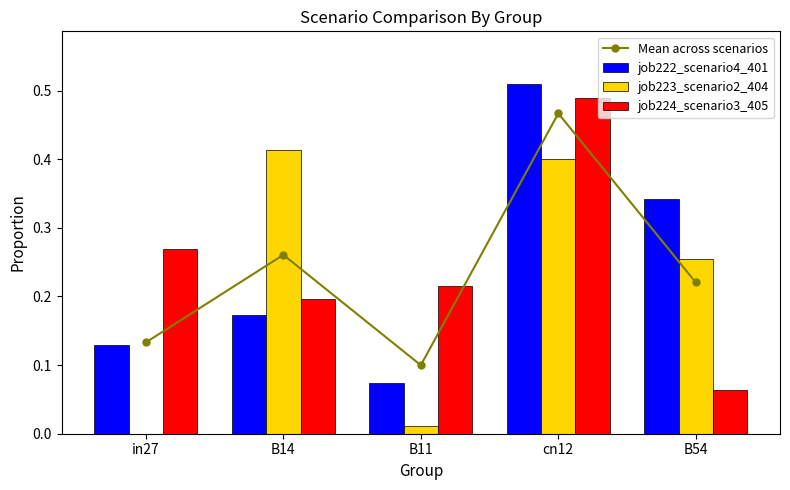

Is it true that job224_scenario3_405 equals 0.3 at in27?

True